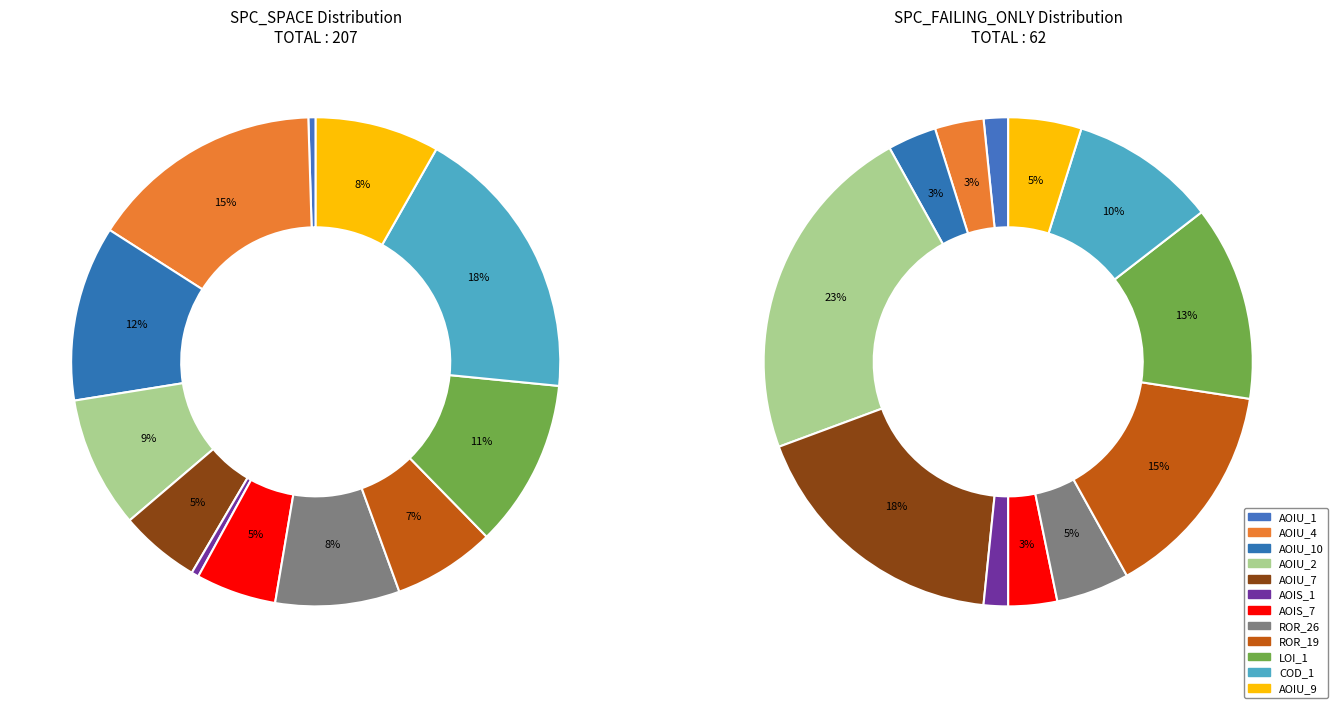

Does DailyLimit.Account.LOI_1 account for over 50% of the chart?

No